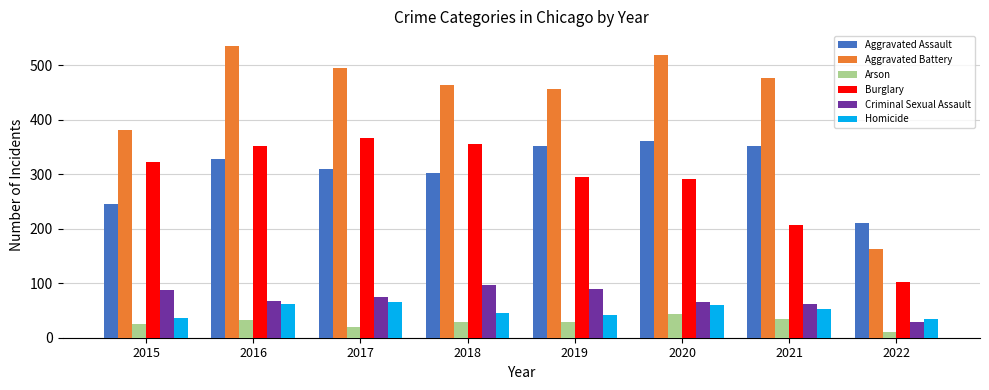

What is the total value across all series at 2021?

1184